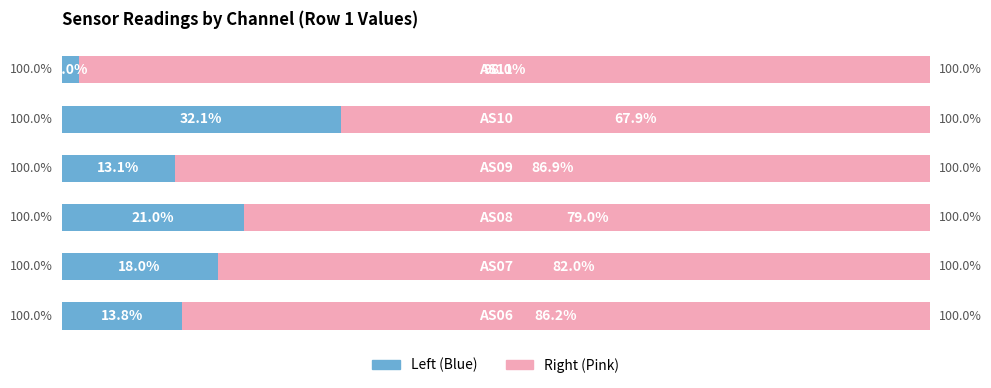

What are all the series names shown in the legend?

Left (Blue), Right (Pink)